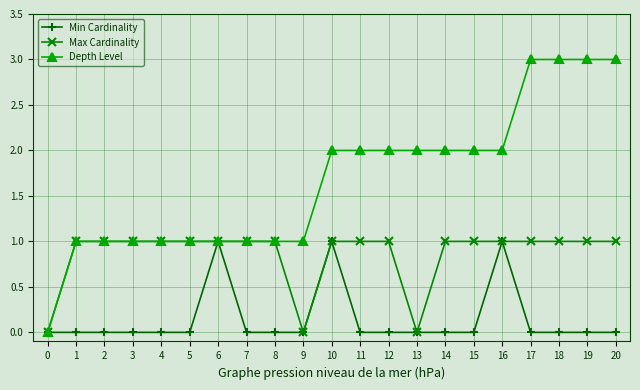

What is the greatest value displayed?

3